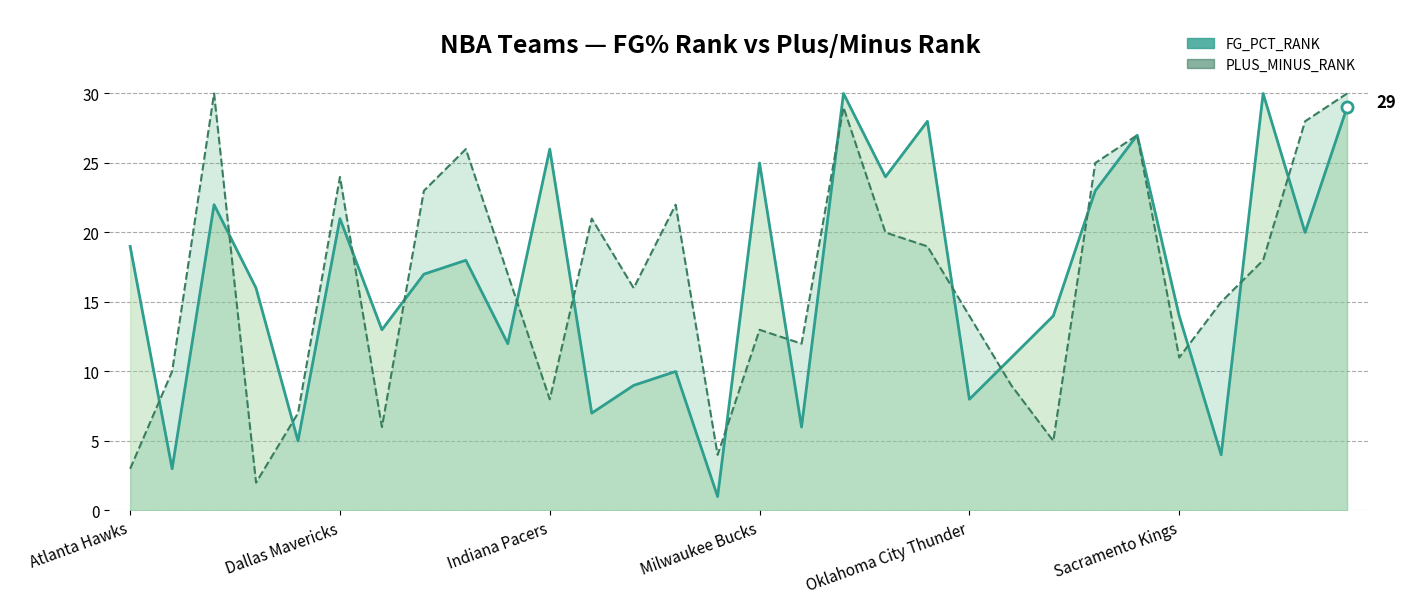

Which series ends up on top after the final intersection of PLUS_MINUS_RANK and FG_PCT_RANK?

PLUS_MINUS_RANK